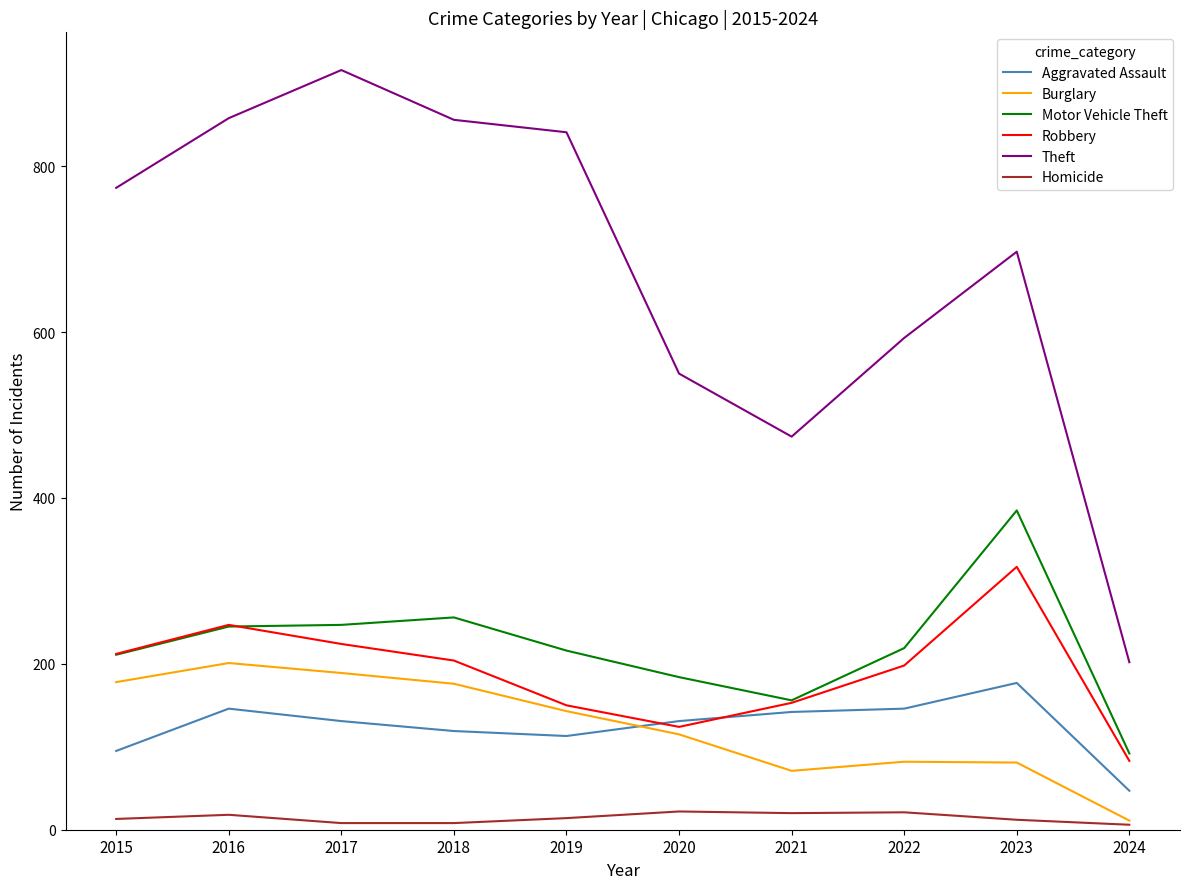

What is the minimum value for Homicide?

6